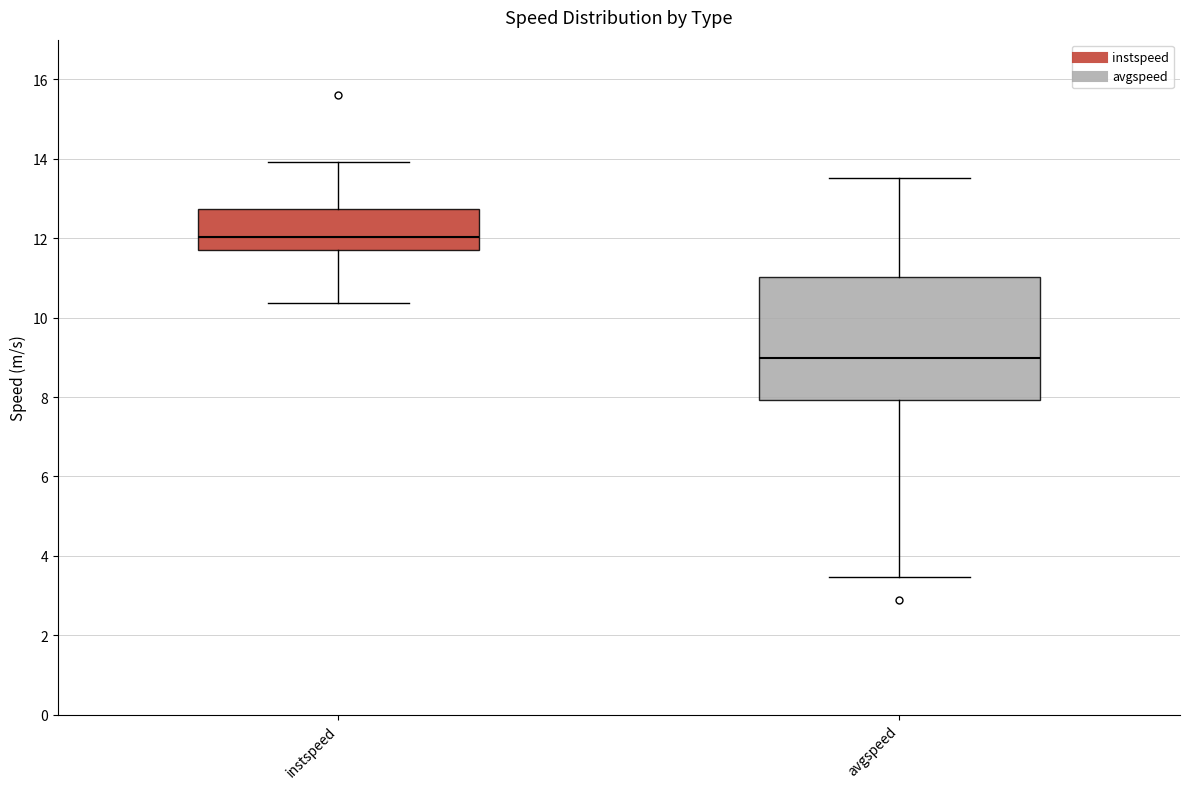

Reading left to right, transcribe this box plot: for each box, give where its median line is, the range the box spans, and where its two whiskers end, as read against the y-axis. The values are not printed on the chart, so give them approximately, as read against the axis.

instspeed: median 12.0, box 11.6 to 12.8, whiskers 10.4 to 14.0
avgspeed: median 9.0, box 8.0 to 11.0, whiskers 3.4 to 13.6